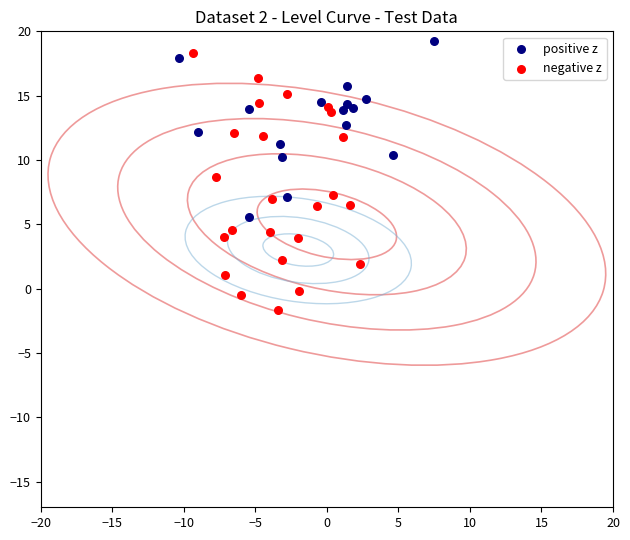

What are all the series names shown in the legend?

positive z, negative z